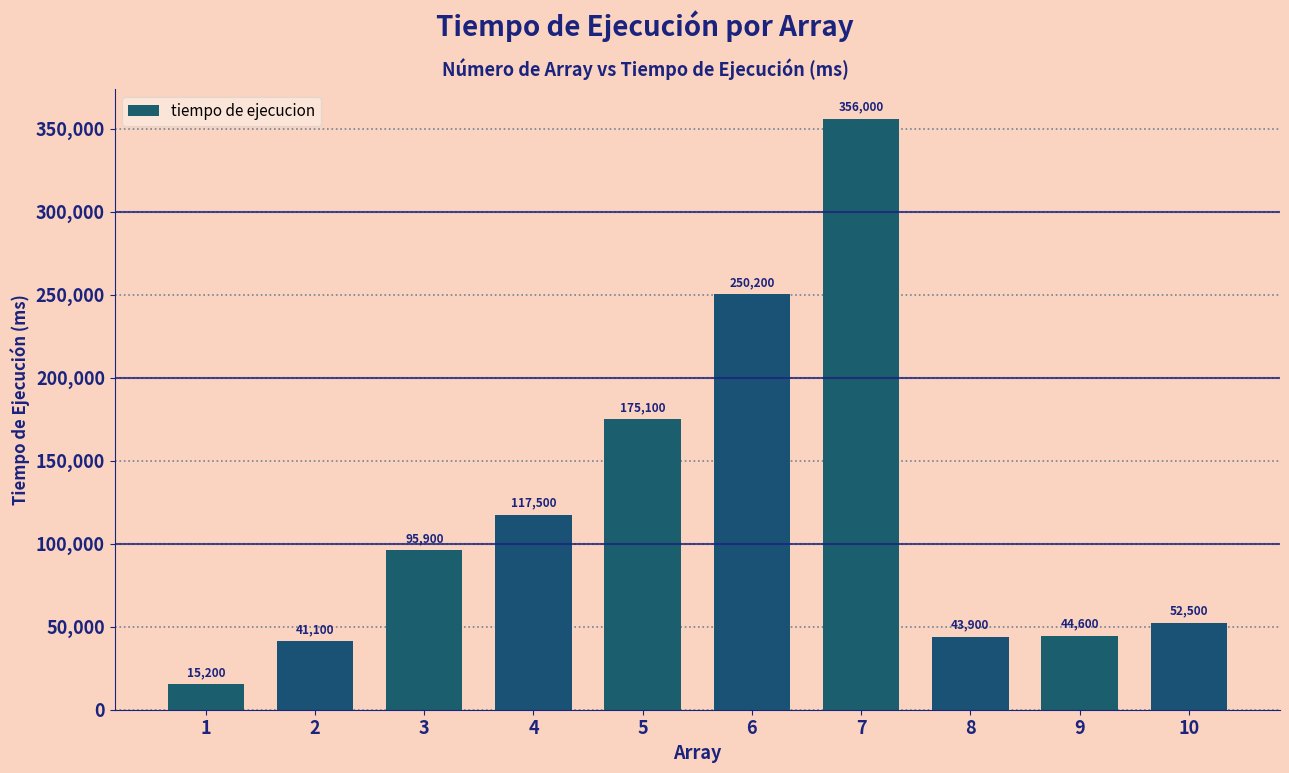

List the labels in order of value, largest first.

7, 6, 5, 4, 3, 10, 9, 8, 2, 1